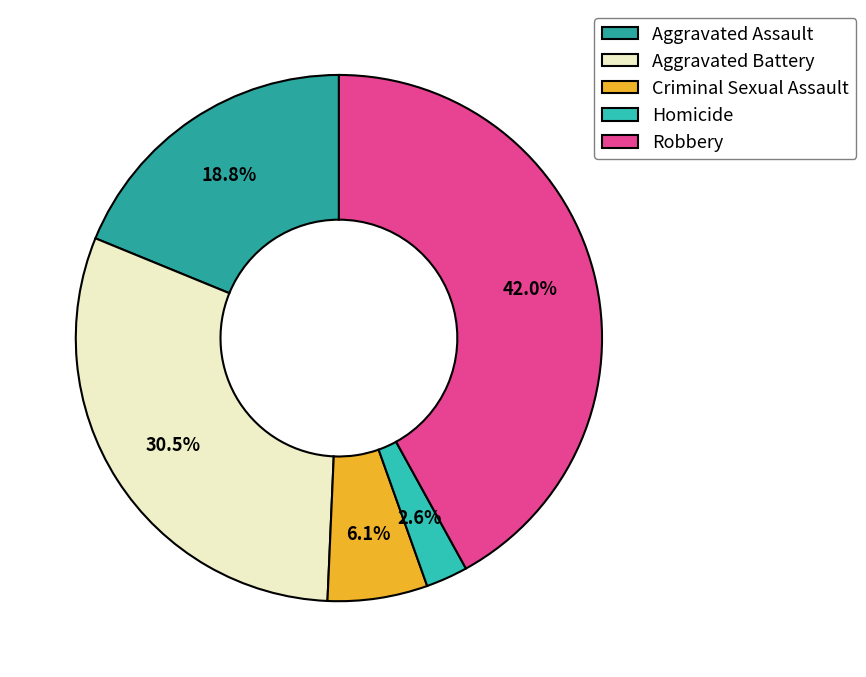

To the nearest percent, what is the difference between the largest and smallest slice percentages?

39%